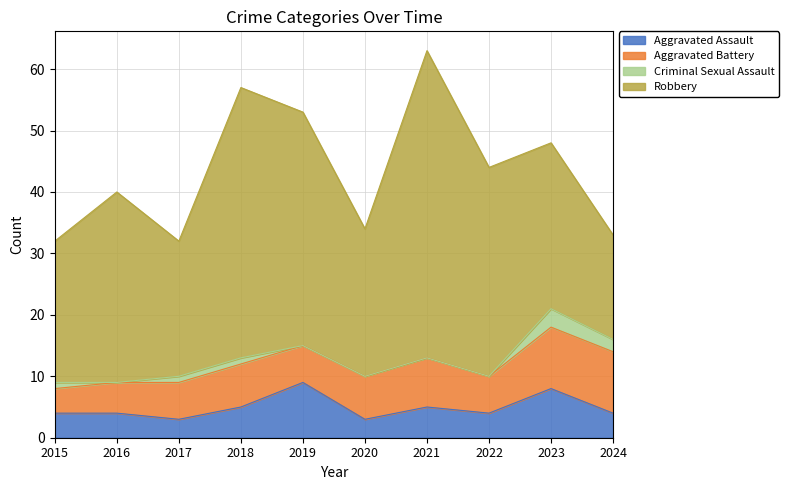

What are all the series names shown in the legend?

Aggravated Assault, Aggravated Battery, Criminal Sexual Assault, Robbery